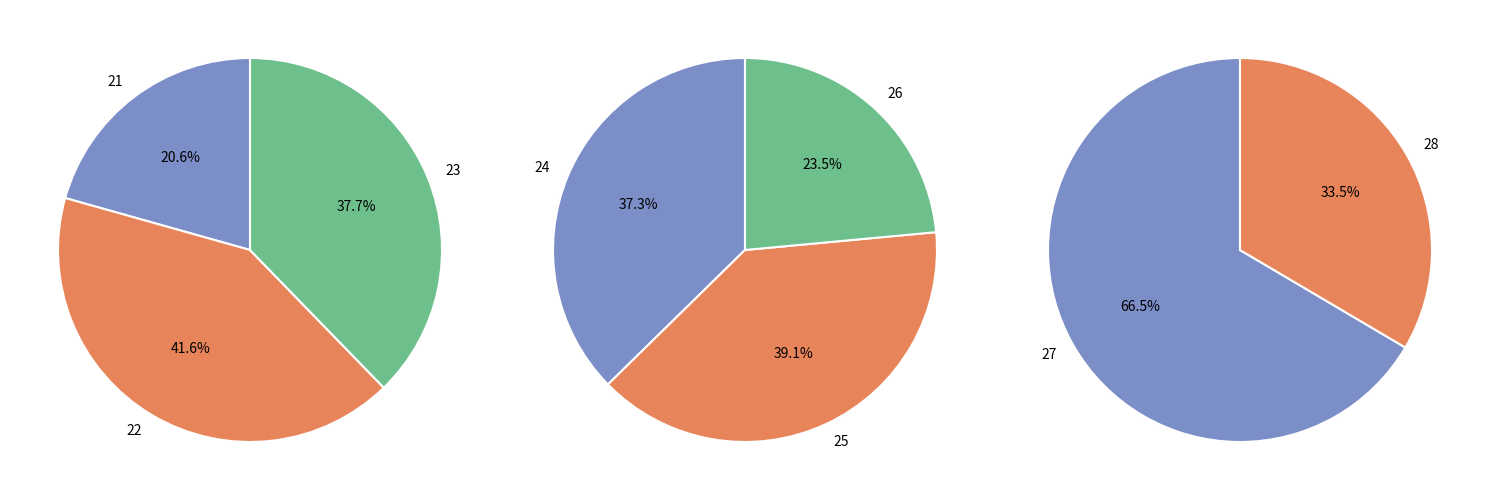

To the nearest percent, what is the difference between the 25 and 23 slice percentages?

1%